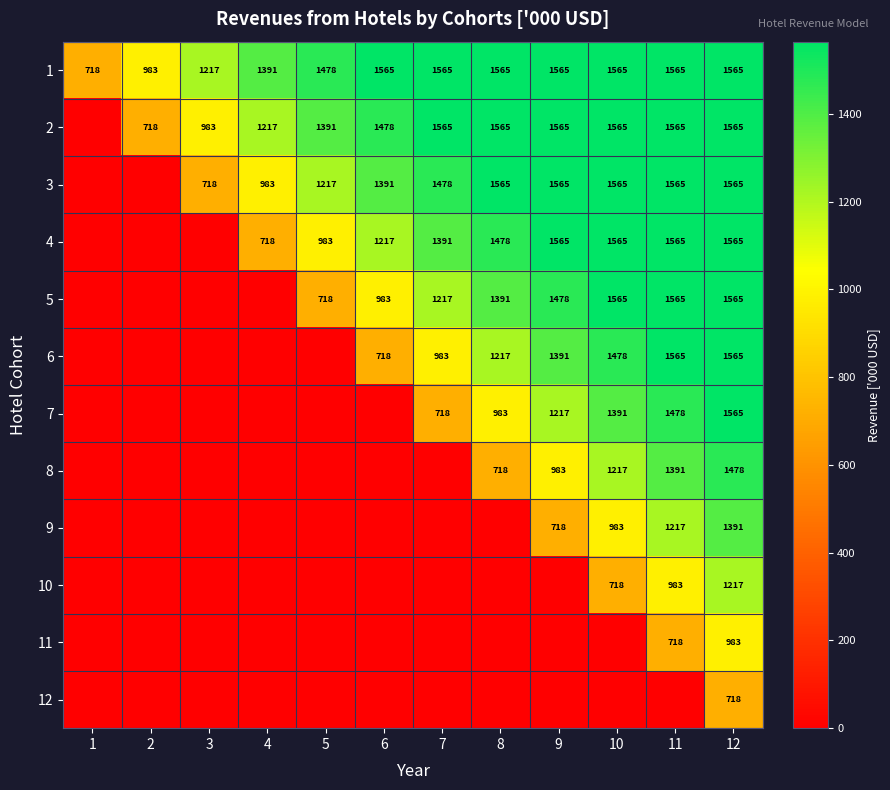

What is the sum of the 9 values at 11 and 10?

2200